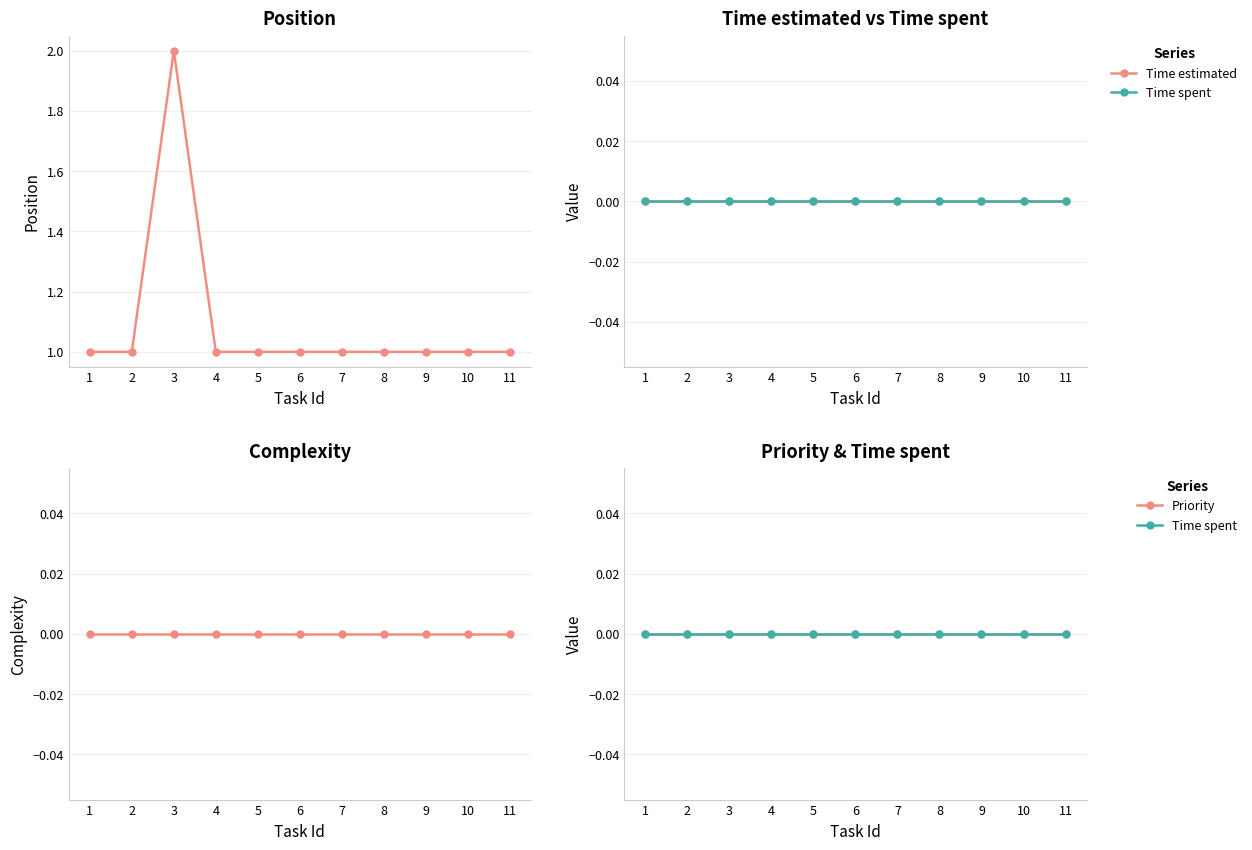

True or false: Time estimated and Position intersect in this chart.

False